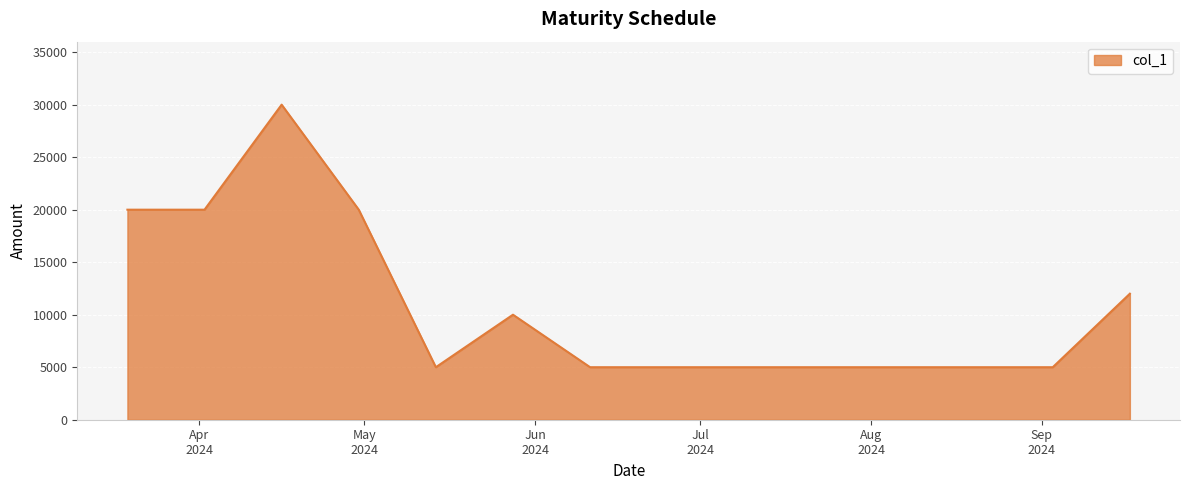

What is the maximum value shown in the chart?

30000